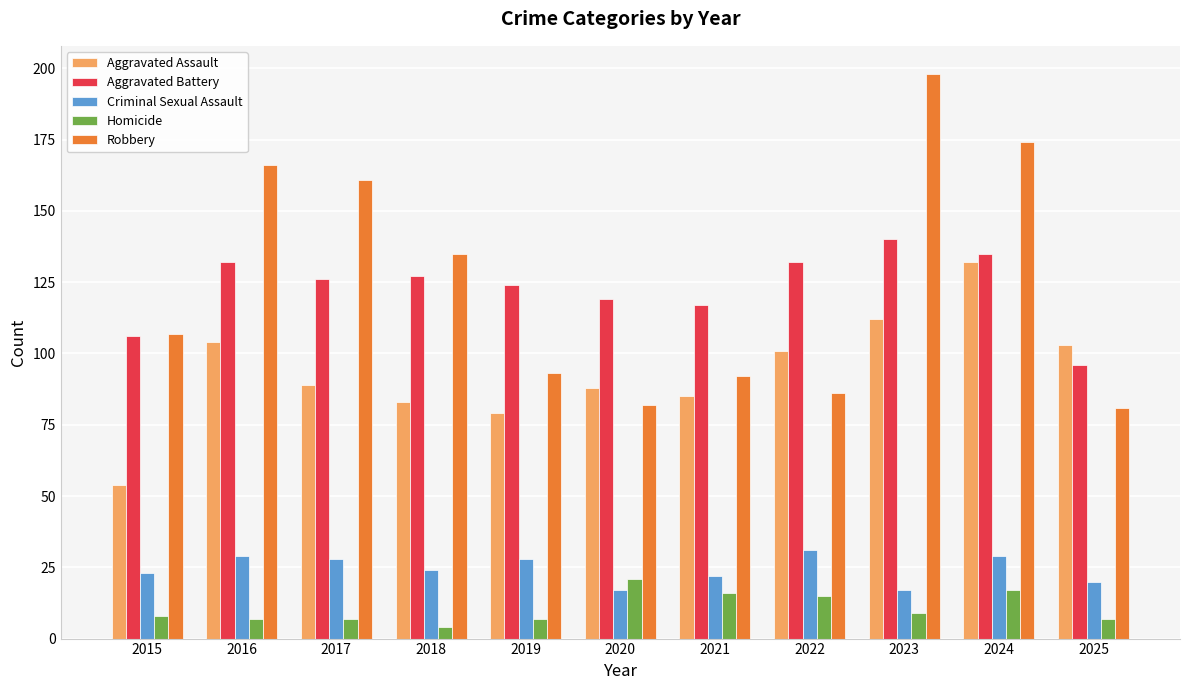

What are all the series names shown in the legend?

Aggravated Assault, Aggravated Battery, Criminal Sexual Assault, Homicide, Robbery